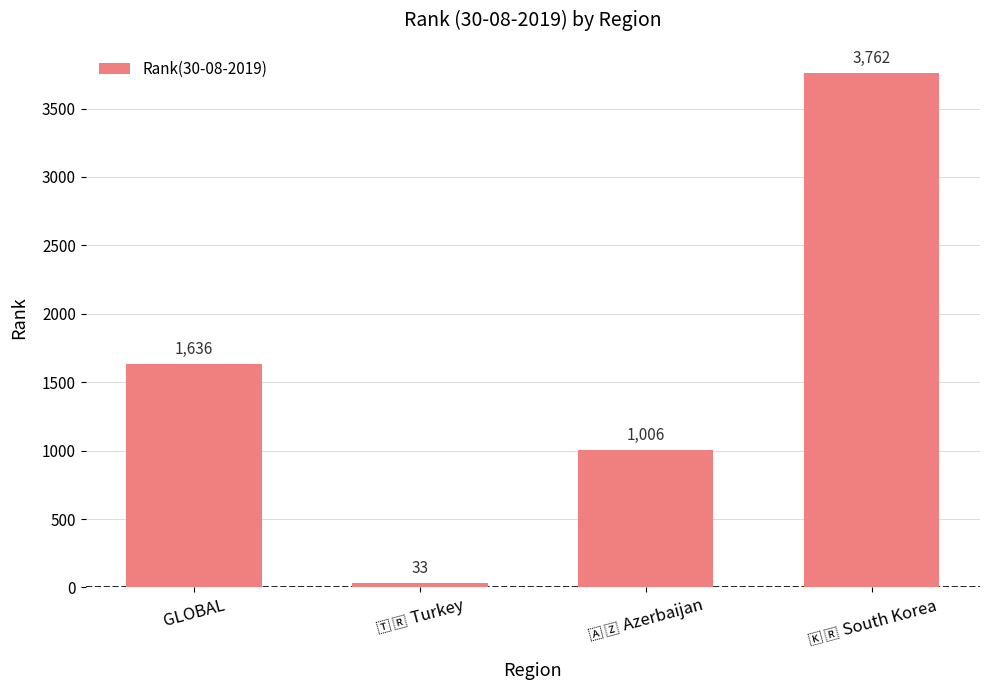

Is it true that the value at GLOBAL is 2935?

False